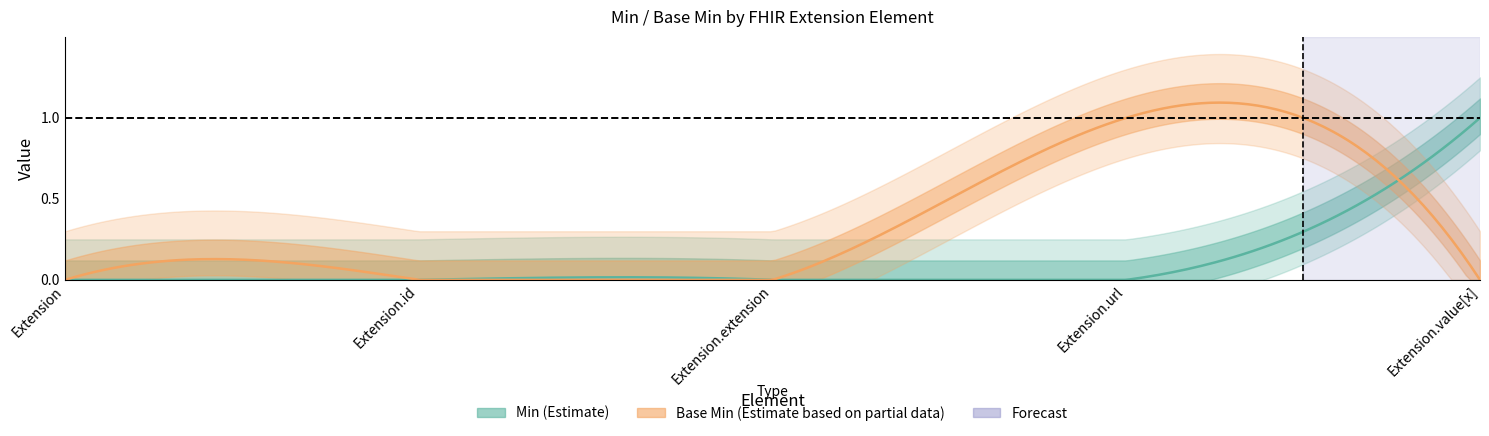

Reading right to left, transcribe all the data shown in this chart.

Min: Extension.value[x]=1	Extension.url=0	Extension.extension=0	Extension.id=0	Extension=0
Base Min: Extension.value[x]=0	Extension.url=1	Extension.extension=0	Extension.id=0	Extension=0